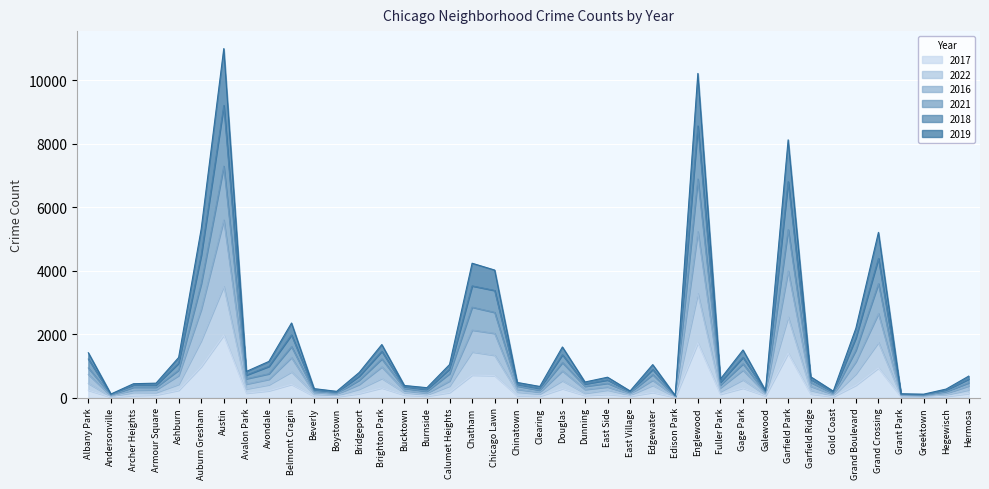

List the series in order of their peak value, lowest first.

2017, 2022, 2016, 2021, 2019, 2018